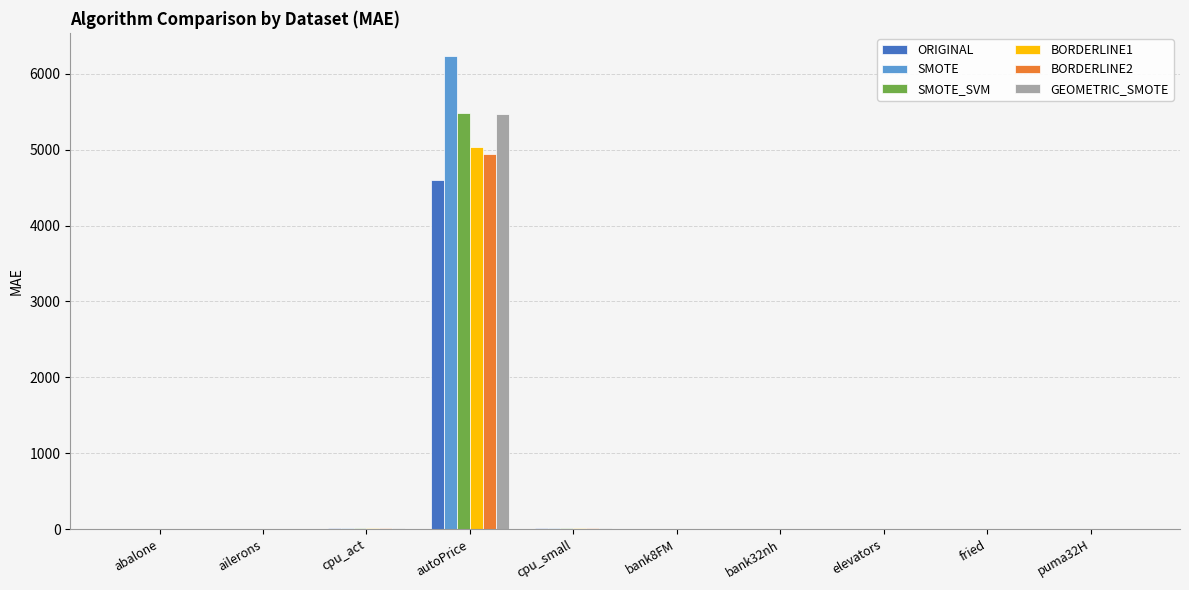

What is the sum of all ORIGINAL values?

4622.5